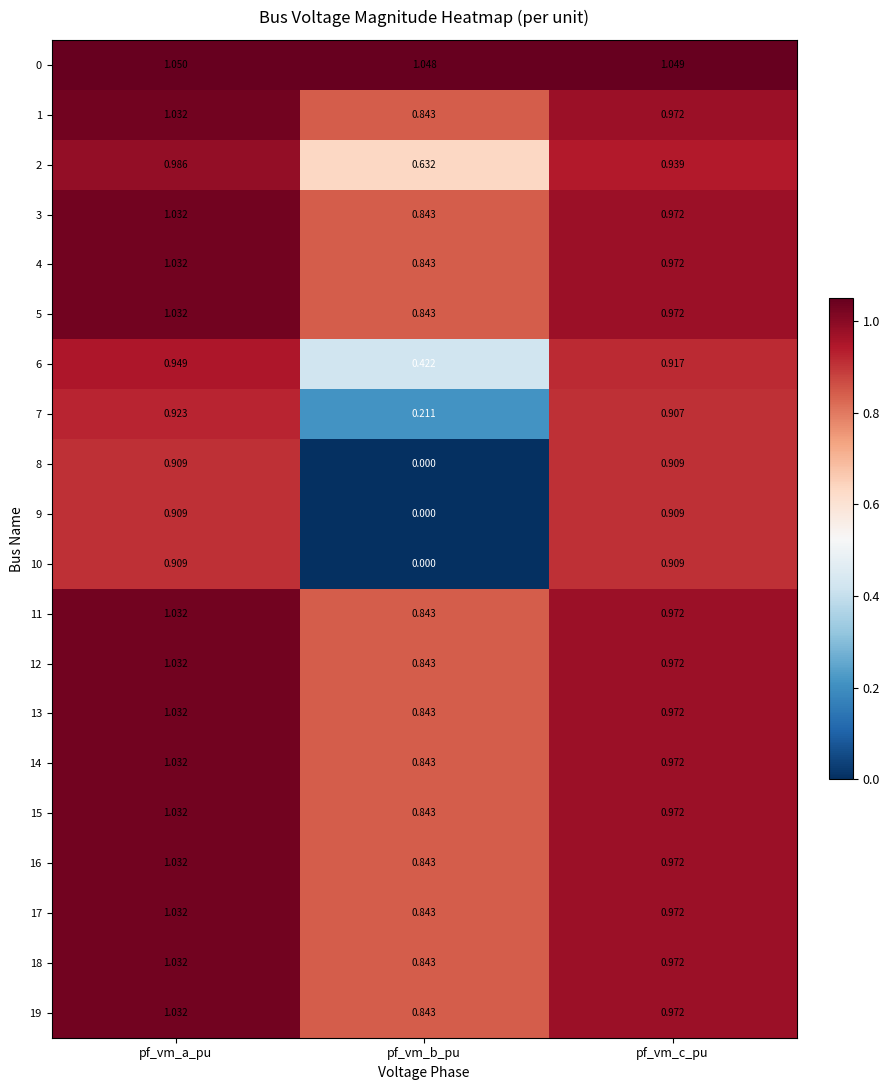

At which category is the sum across all series the highest?

pf_vm_a_pu